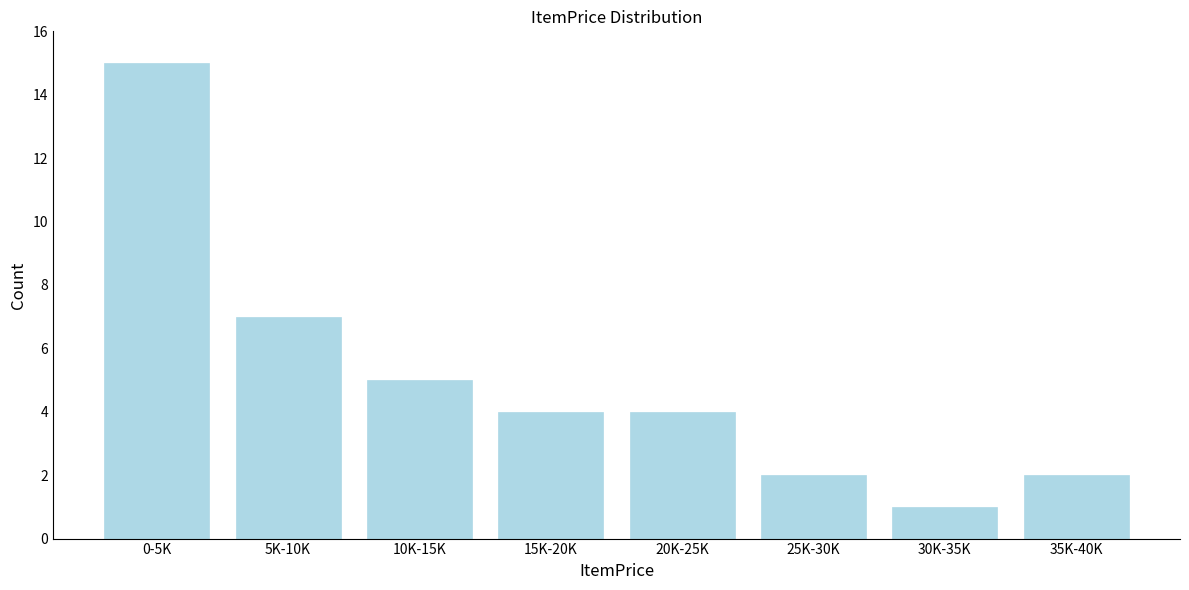

Reading left to right, list all the values displayed in this chart.

15	7	5	4	4	2	1	2